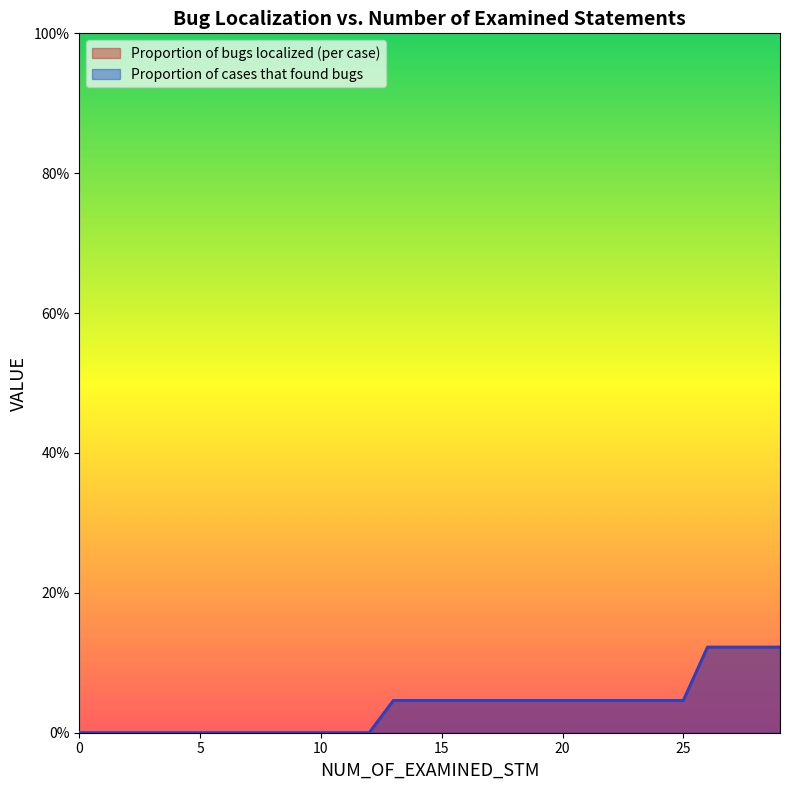

How many Proportion of bugs localized (per case) values are between 0 and 1?

30